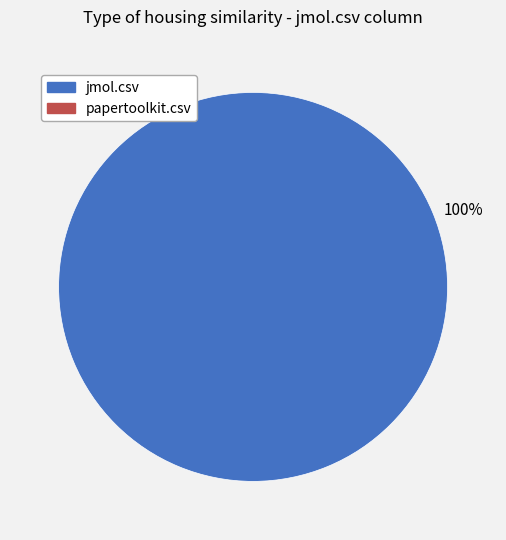

Is there a majority slice in this chart?

Yes